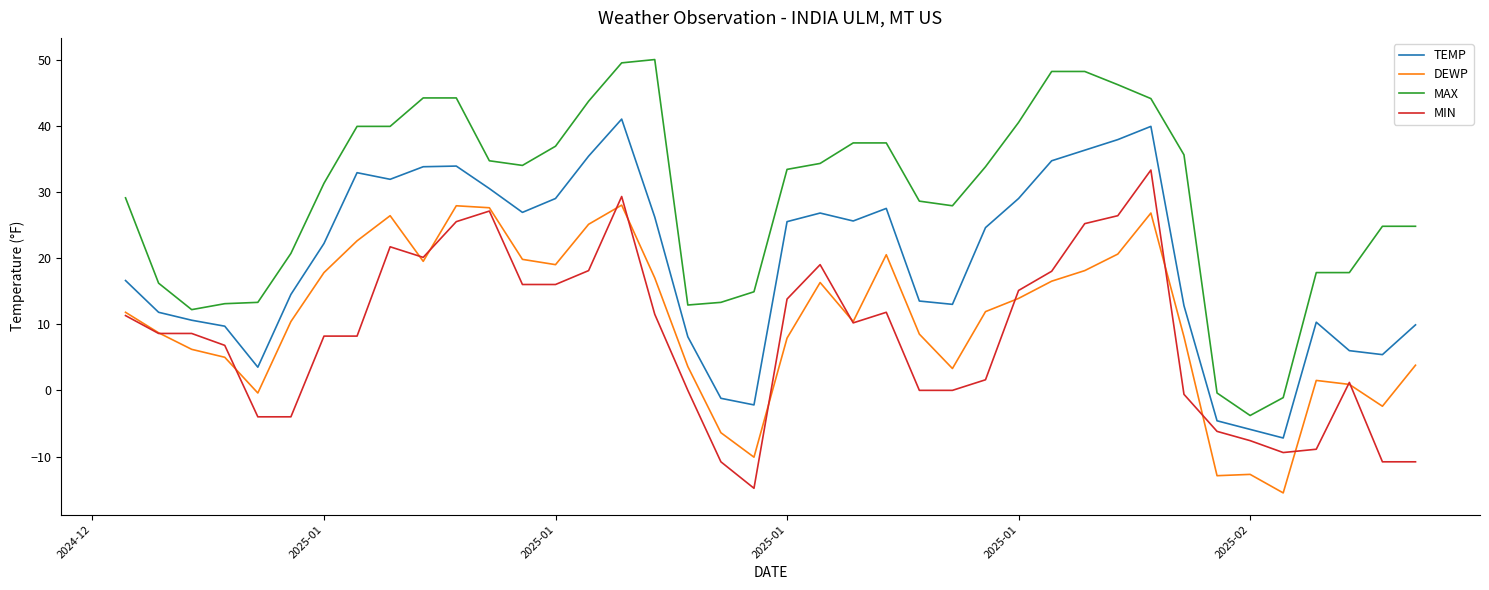

What is the smallest value displayed?

-15.5